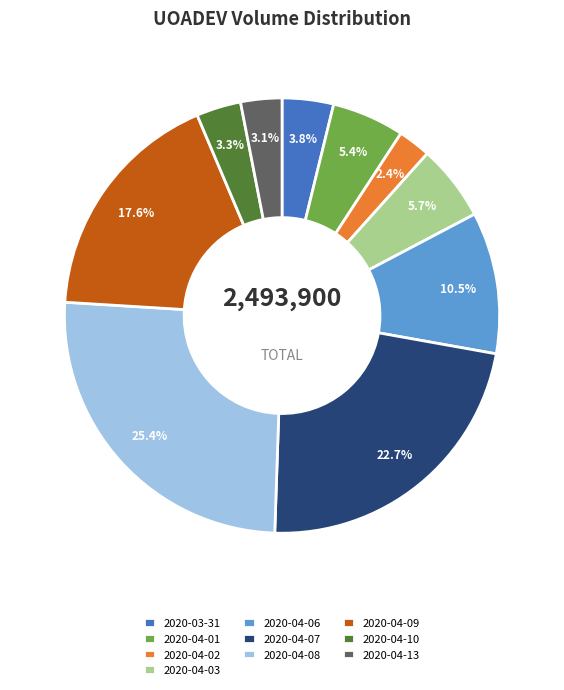

Approximately how many times larger is the value at 2020-04-08 compared to 2020-04-06?

2.4